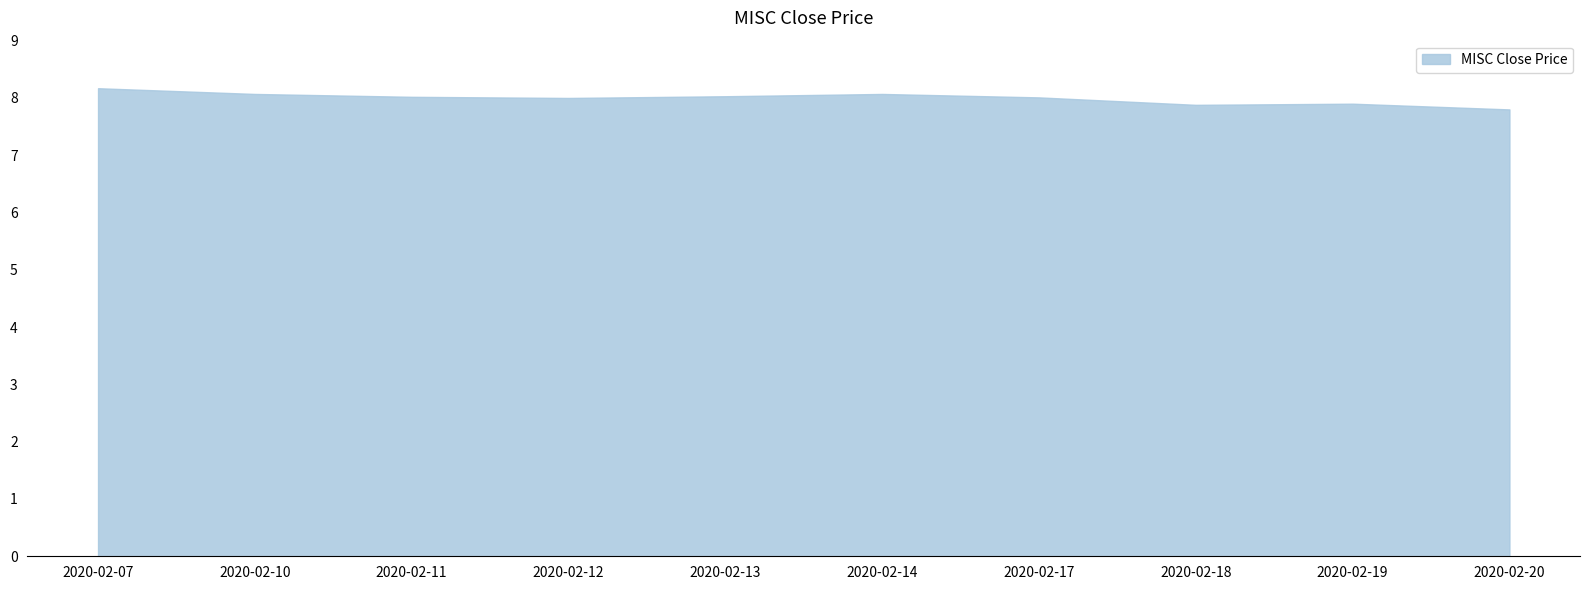

The chart shows a value of 11.8 at 2020-02-19. True or false?

False